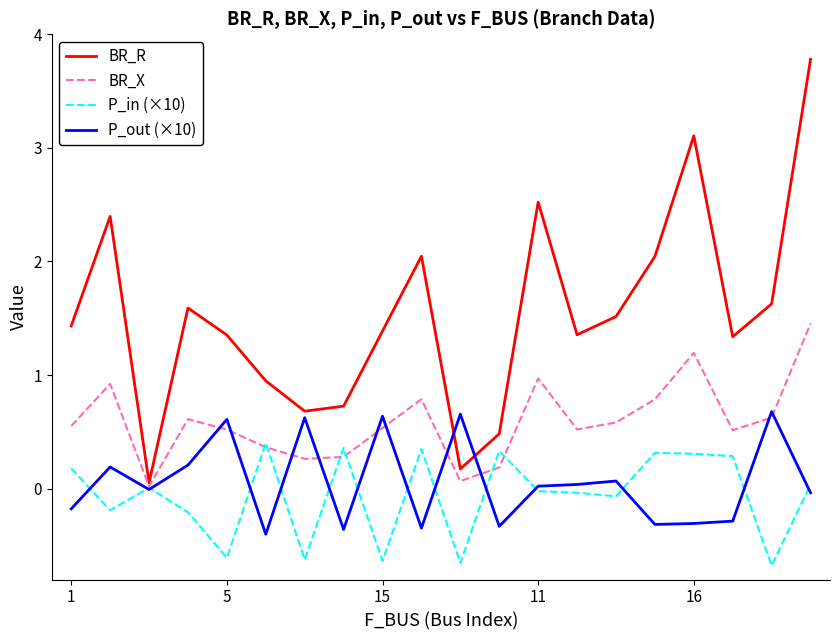

What is the smallest value displayed?

-0.7